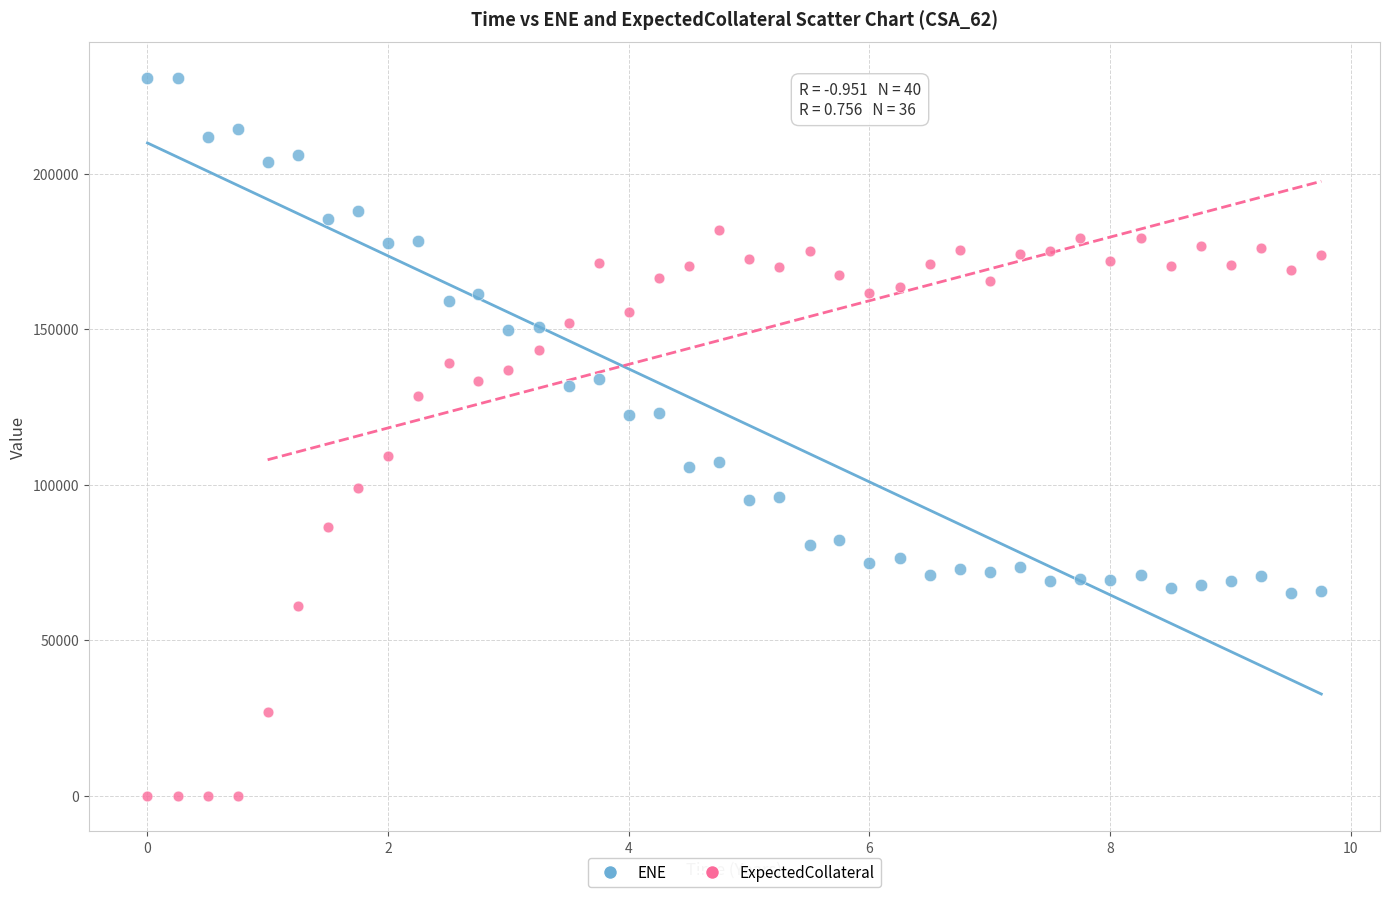

What are all the series names shown in the legend?

ENE, ExpectedCollateral